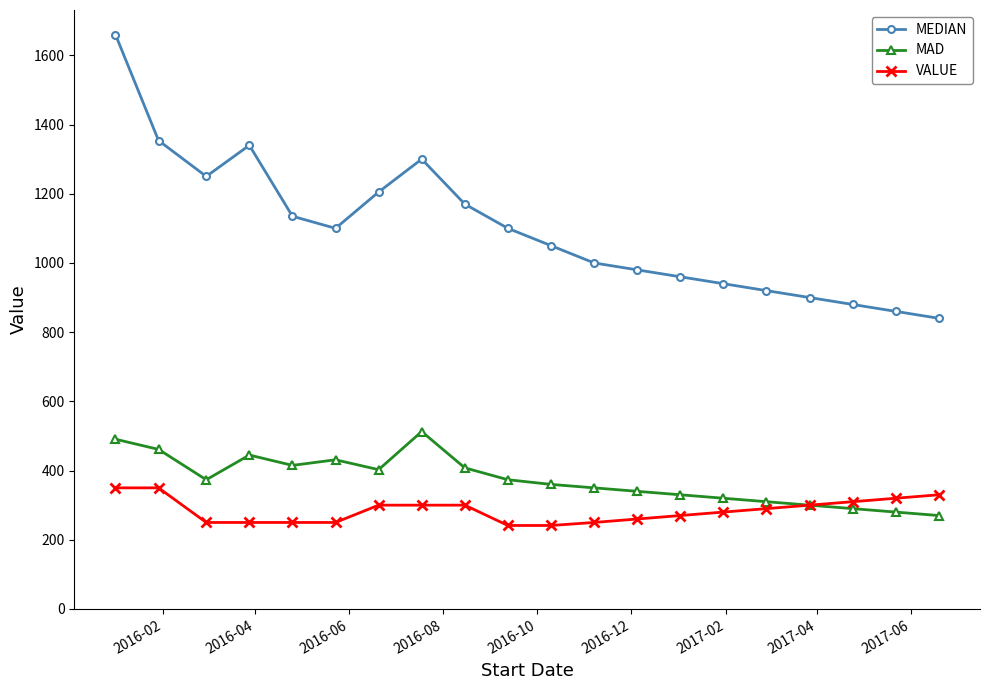

List the series in order of their peak value, lowest first.

VALUE, MAD, MEDIAN